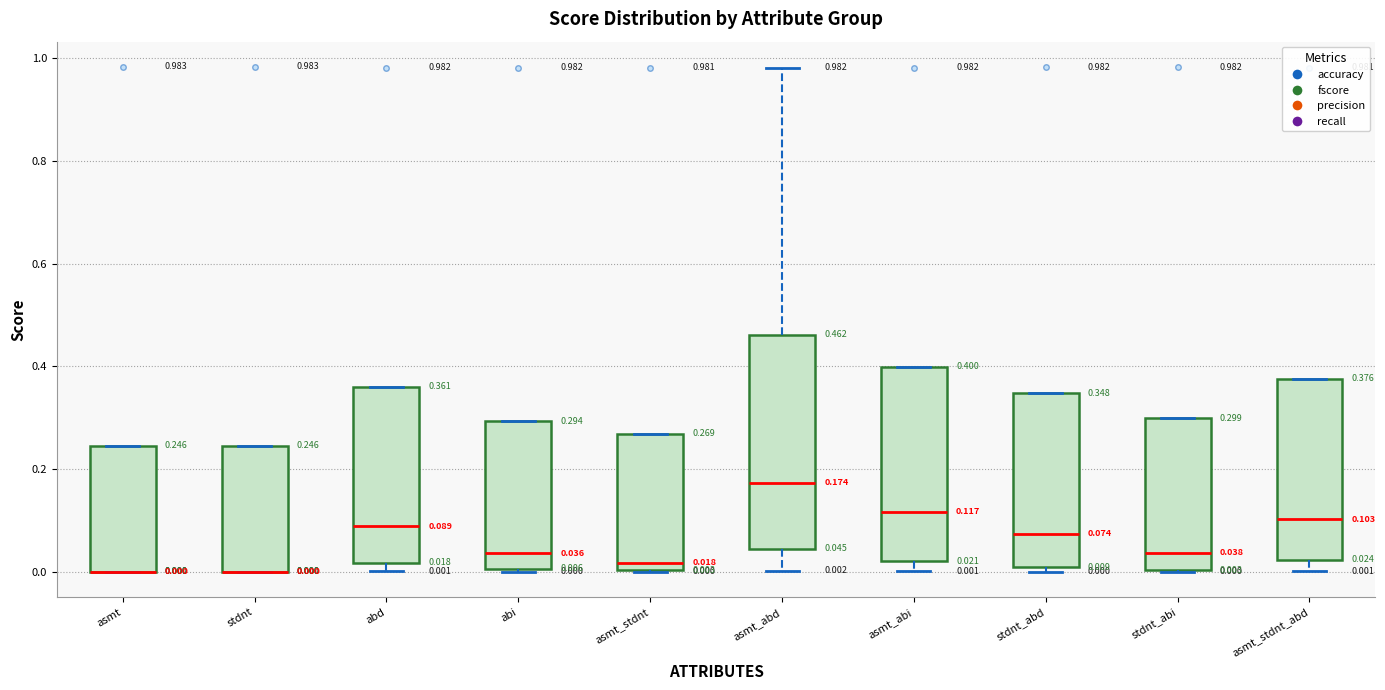

Which box is the tallest, from its lower edge to its upper edge?

asmt_abd